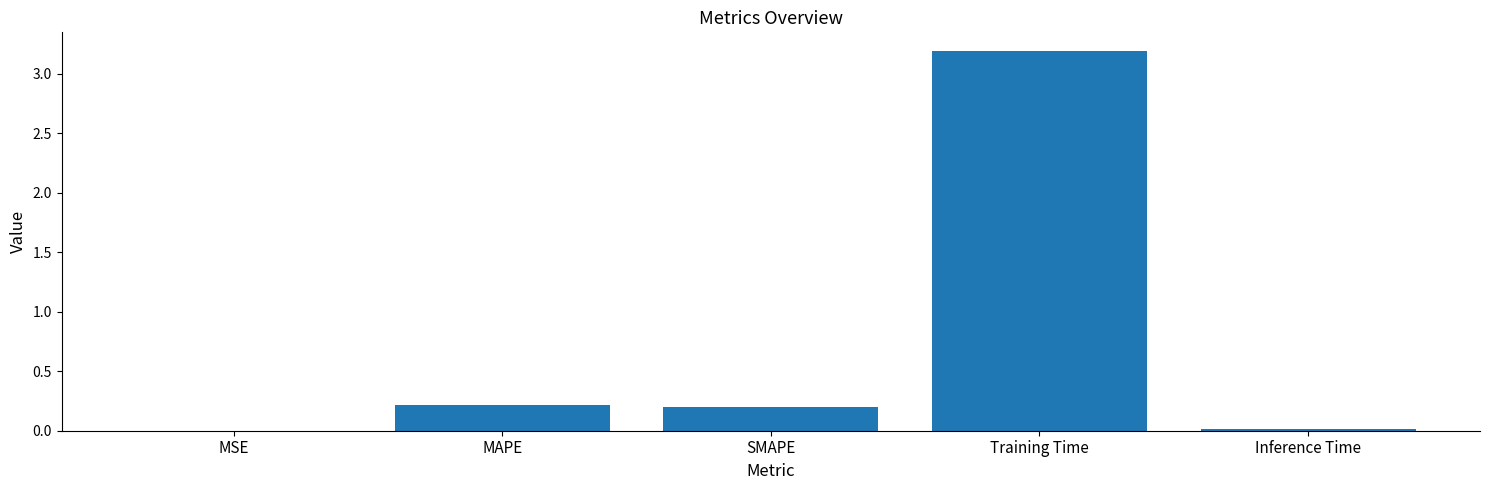

The chart shows a value of 0.0 at MSE. True or false?

True